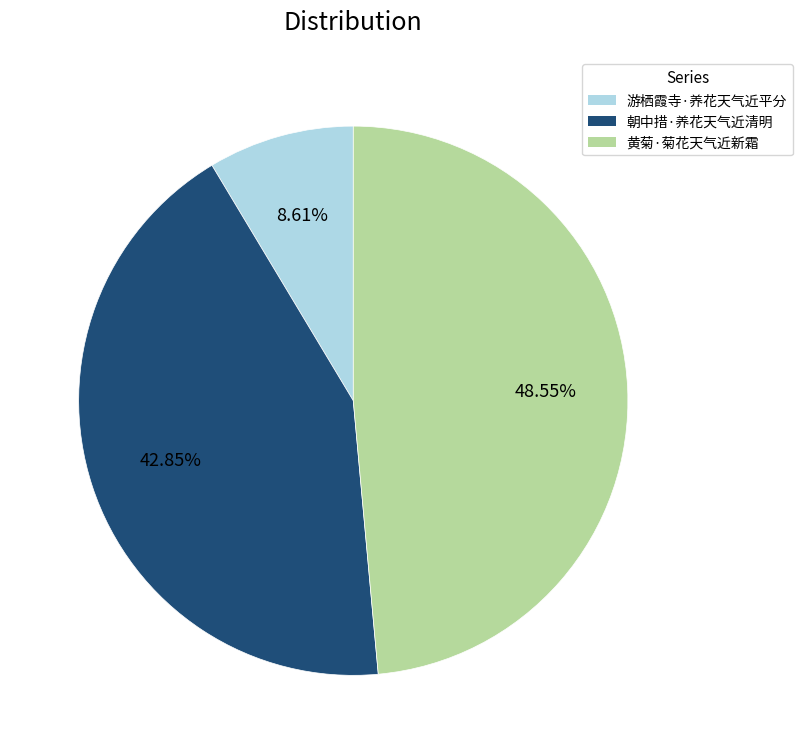

To the nearest percent, what is the difference between the largest and smallest slice percentages?

40%